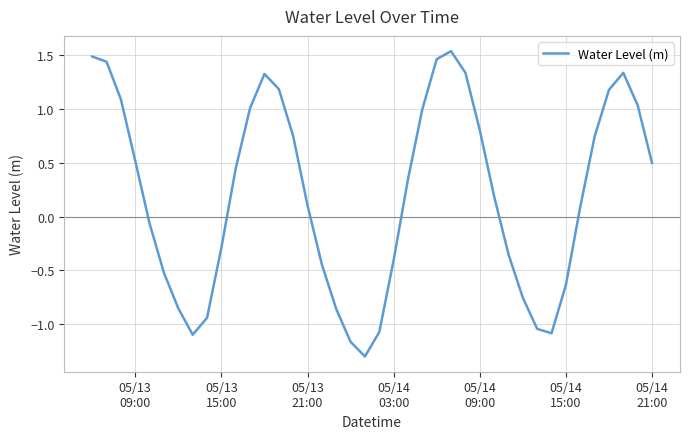

What is the smallest value displayed?

-1.3